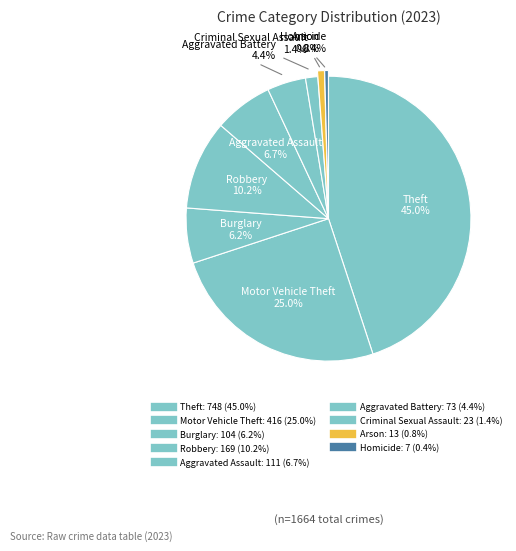

Is there any slice that represents more than half of the pie?

No